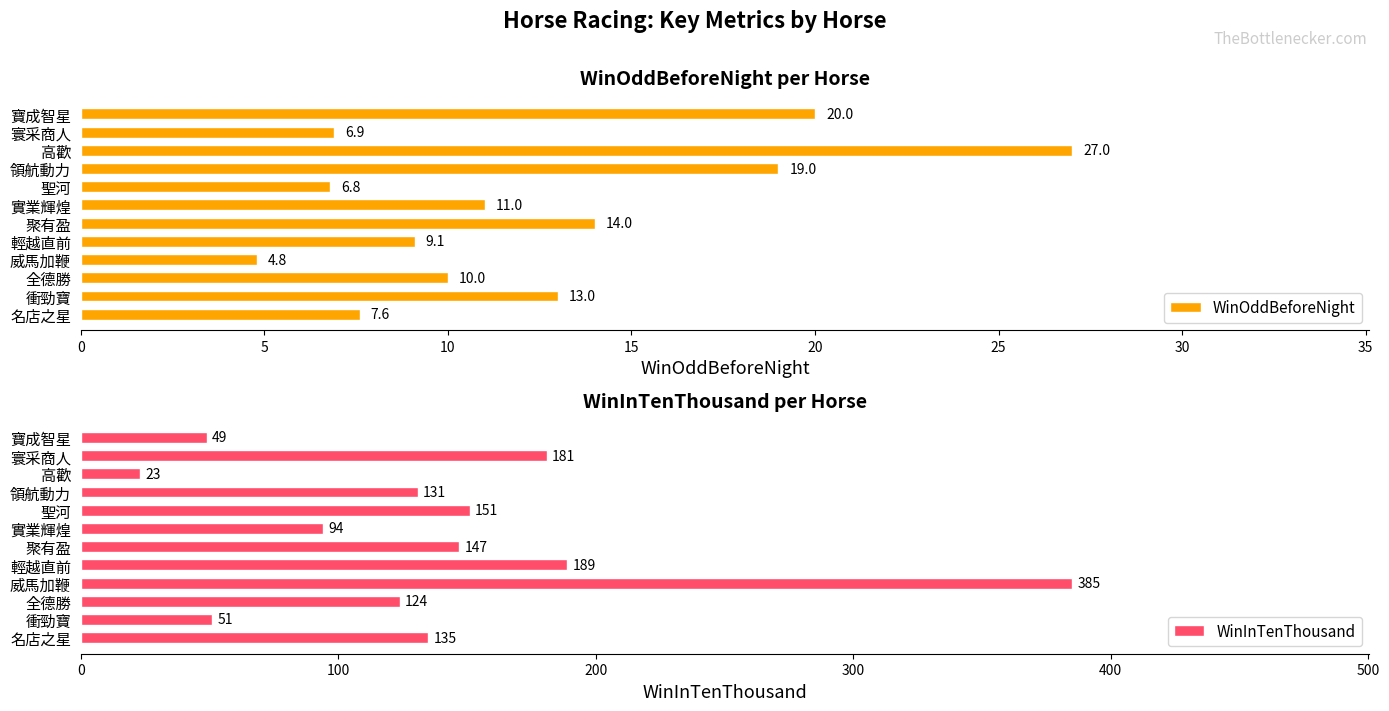

True or false: WinOddBeforeNight has a value of 46.9 at 高歡.

False